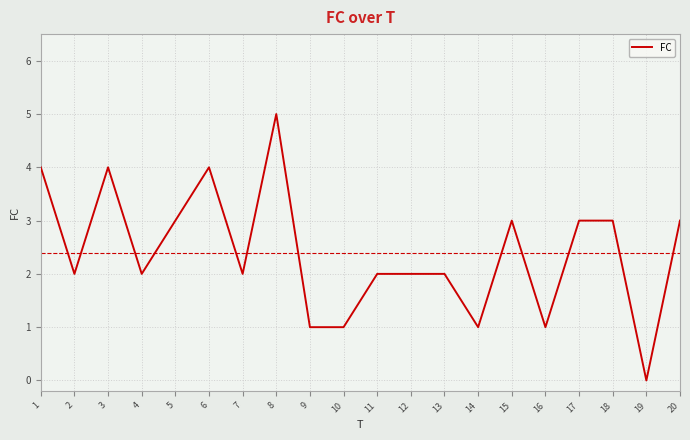

What is the average value?

2